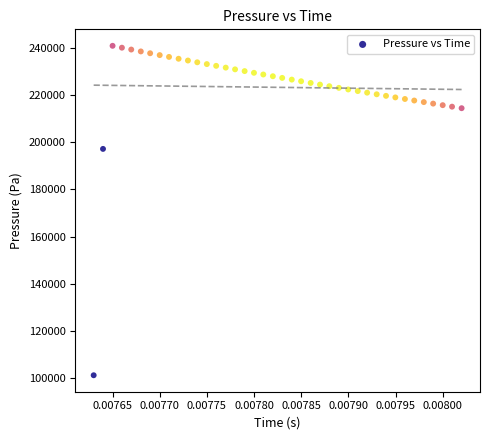

What is the range of Y values (max minus min)?

139601.0